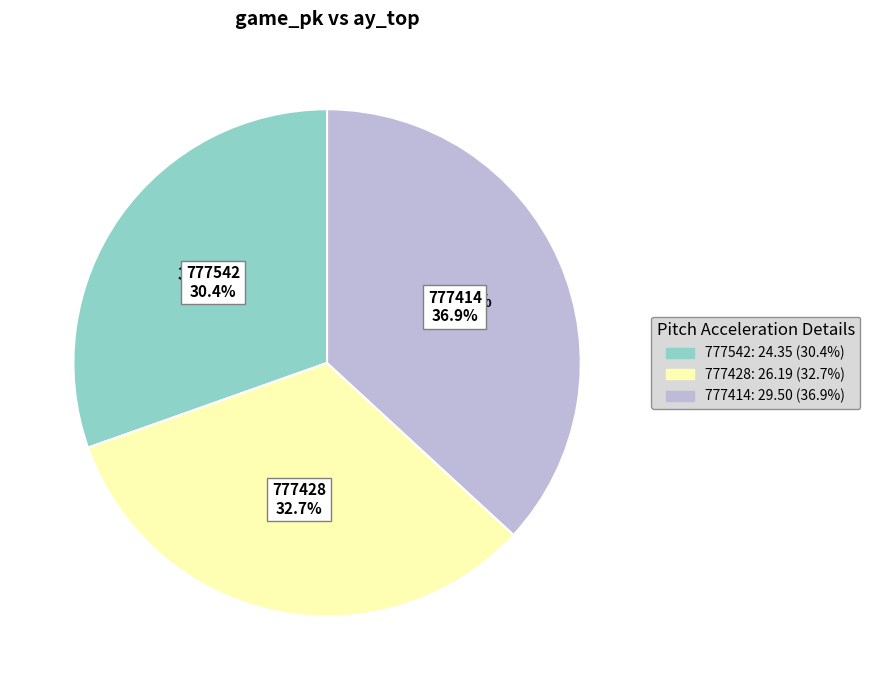

Is it true that 777414 is 37% of the pie?

True